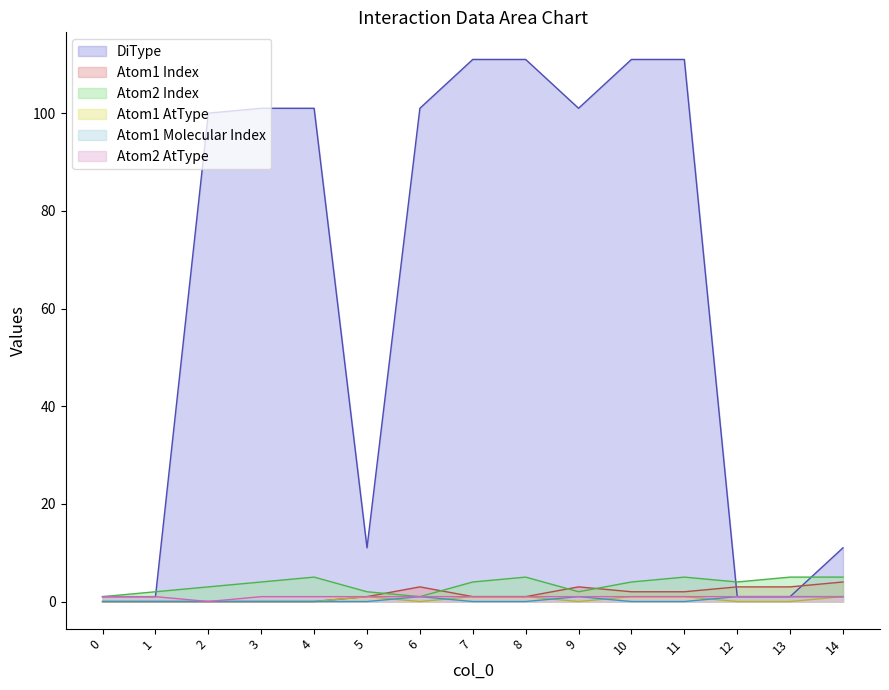

Where is DiType nearest to the value 56?

2